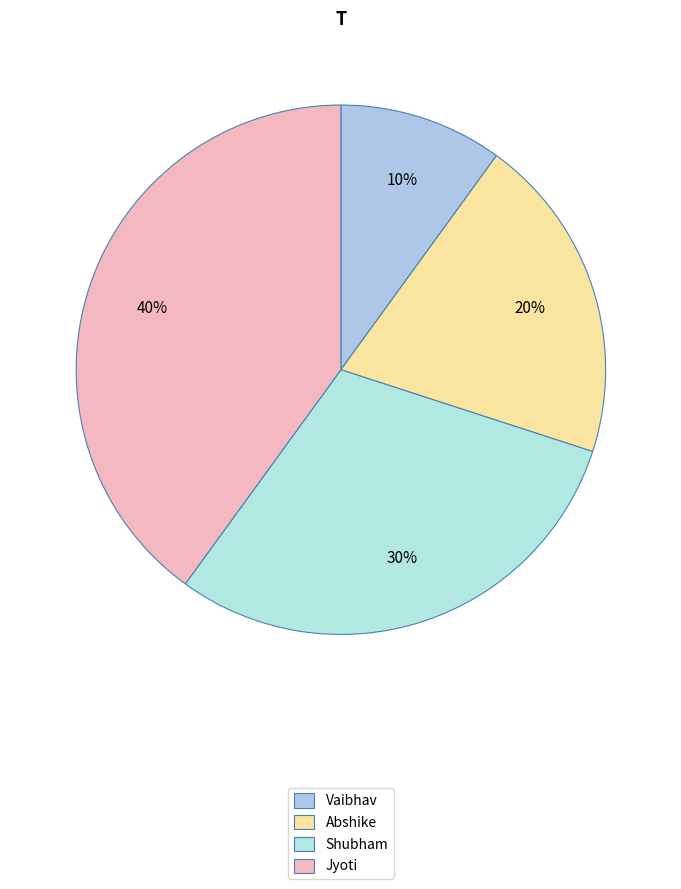

Rank the categories by value from highest to lowest.

Jyoti, Shubham, Abshike, Vaibhav